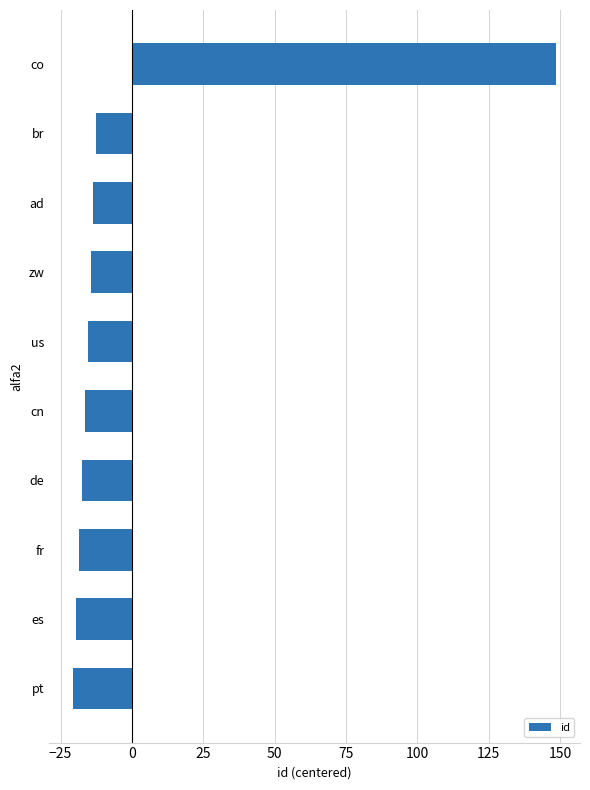

The chart shows a value of -28.3 at es. True or false?

False